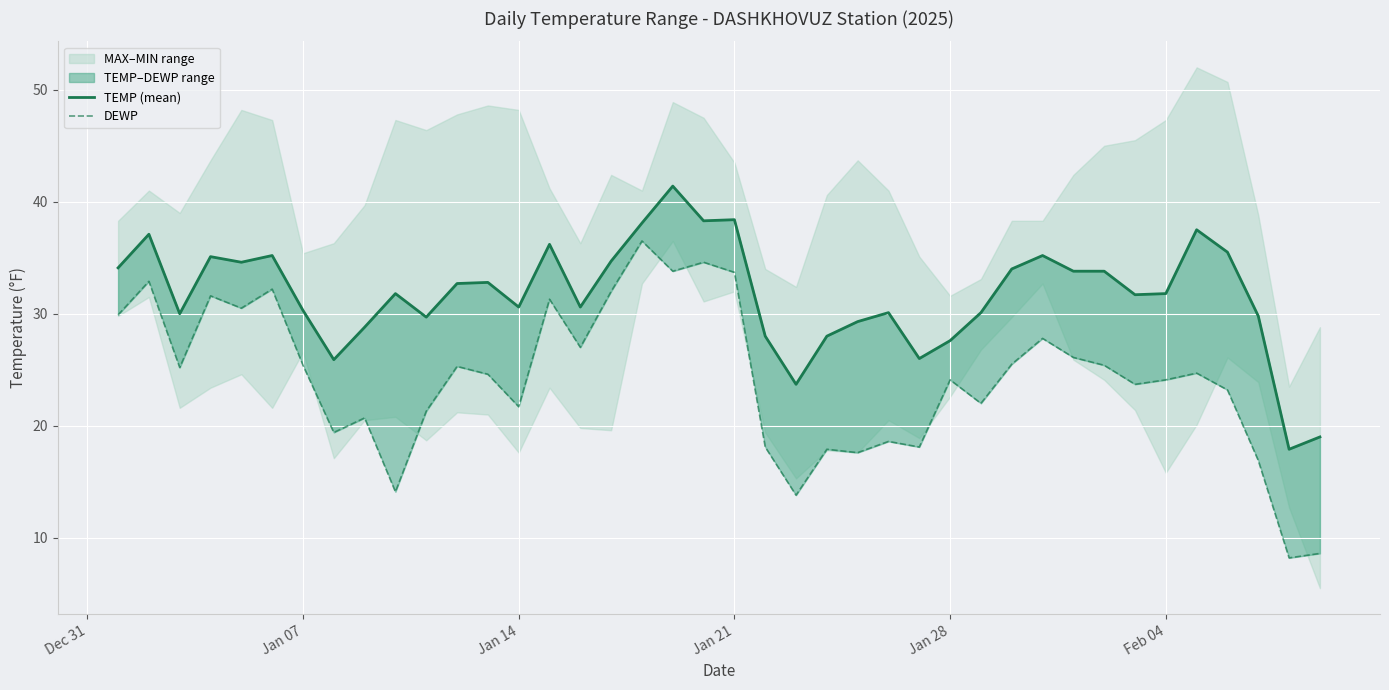

Which series has the largest total across all categories?

TEMP (mean)